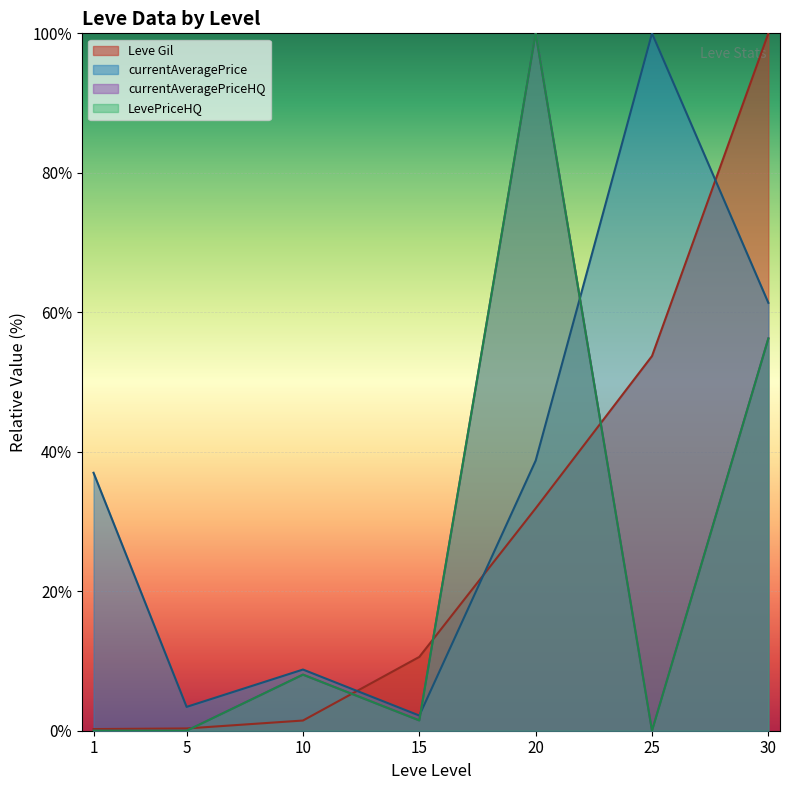

Reading left to right, extract all data points from this chart.

Leve Gil: 0.2	0.3	1.5	10.6	31.9	53.7	100.0
currentAveragePrice: 37.0	3.4	8.8	2.2	38.7	100.0	61.4
currentAveragePriceHQ: 0.0	0.0	8.0	1.5	100.0	0.0	56.2
LevePriceHQ: 0.0	0.0	8.0	1.5	100.0	0.0	56.2